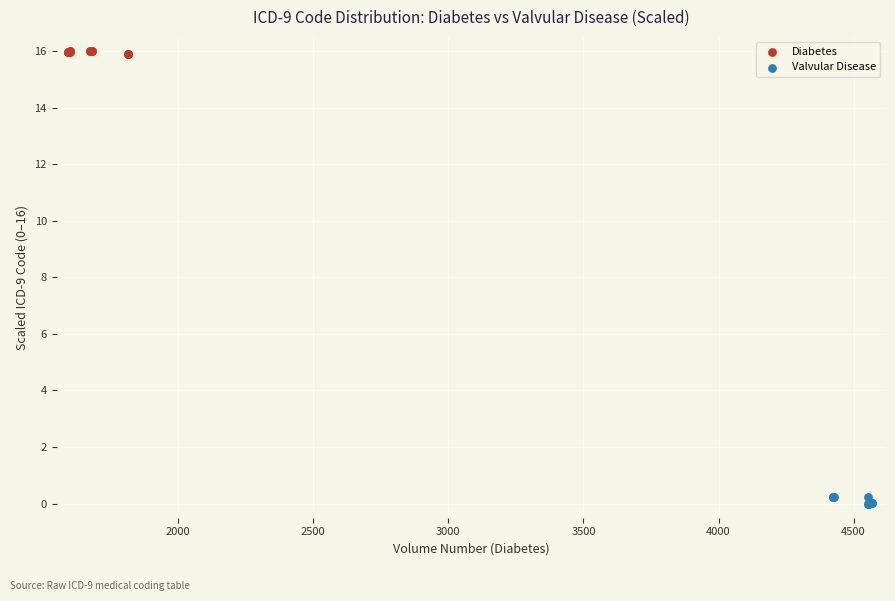

Which series reaches the minimum Y coordinate?

Valvular Disease